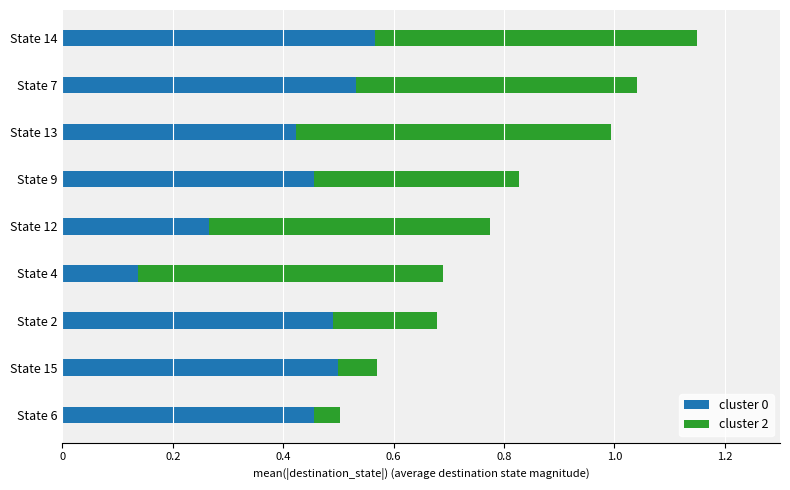

What is the total value across all series at State 2?

0.7